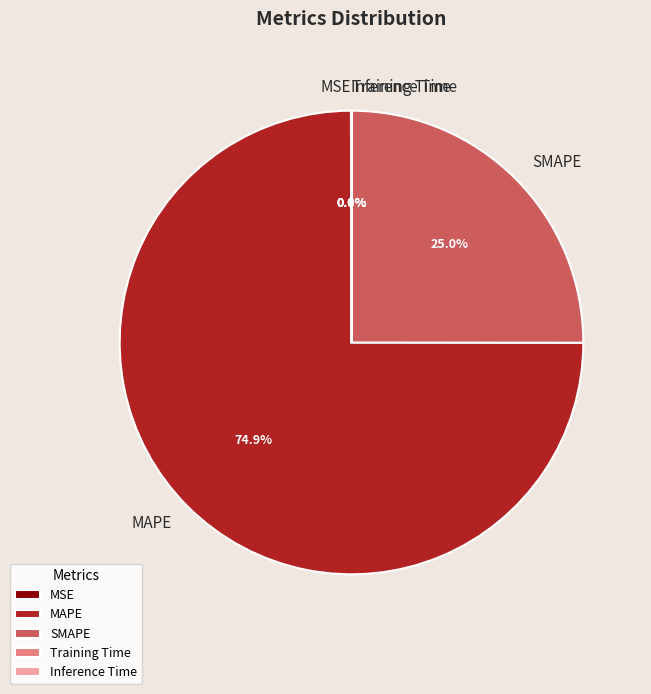

True or false: MAPE accounts for 61% of the total.

False